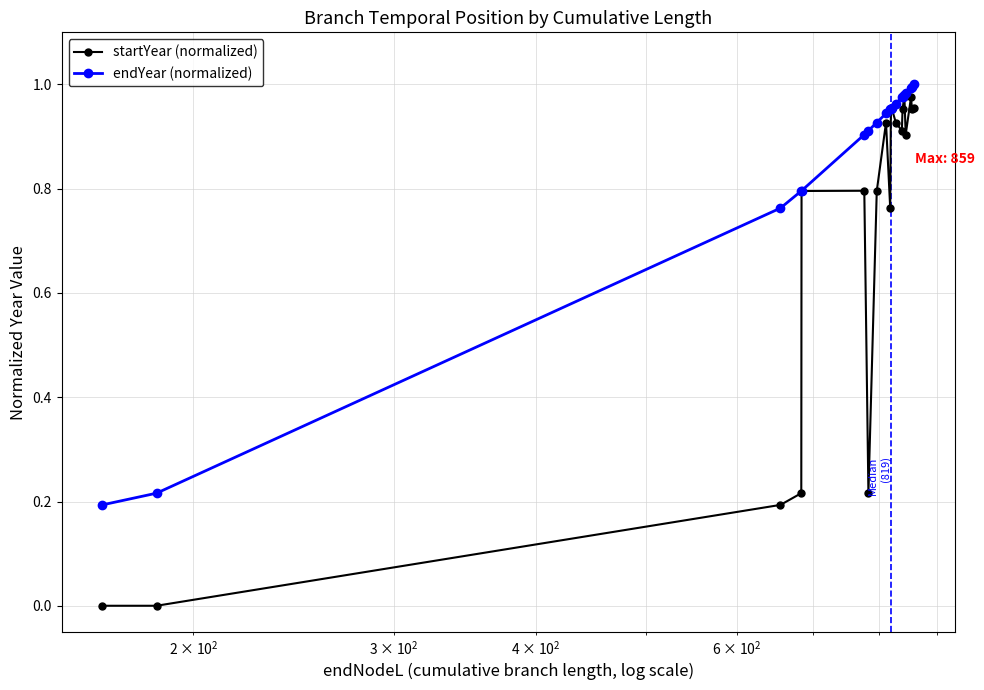

At how many categories does at least one series exceed 0?

20